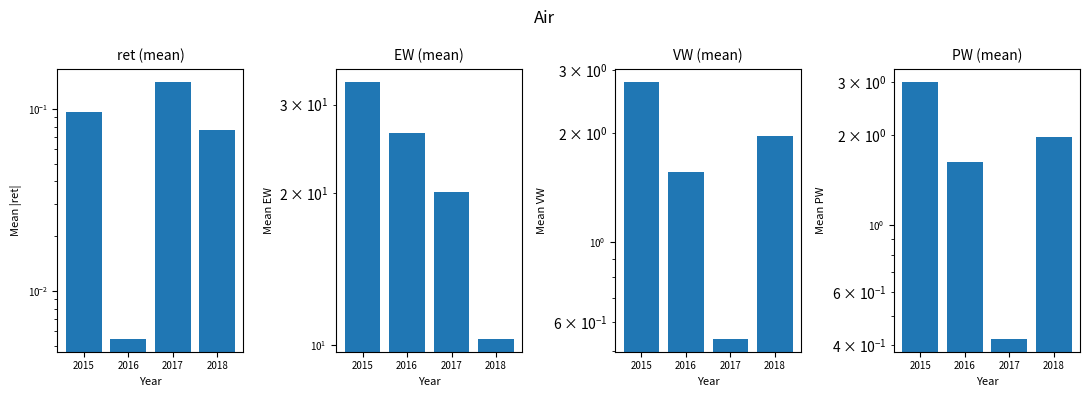

Reading left to right, transcribe all the data shown in this chart.

ret (mean): 2015=0.1	2016=0.0	2017=0.1	2018=0.1
EW (mean): 2015=33.3	2016=26.4	2017=20.1	2018=10.3
VW (mean): 2015=2.8	2016=1.6	2017=0.5	2018=2.0
PW (mean): 2015=3.0	2016=1.6	2017=0.4	2018=2.0